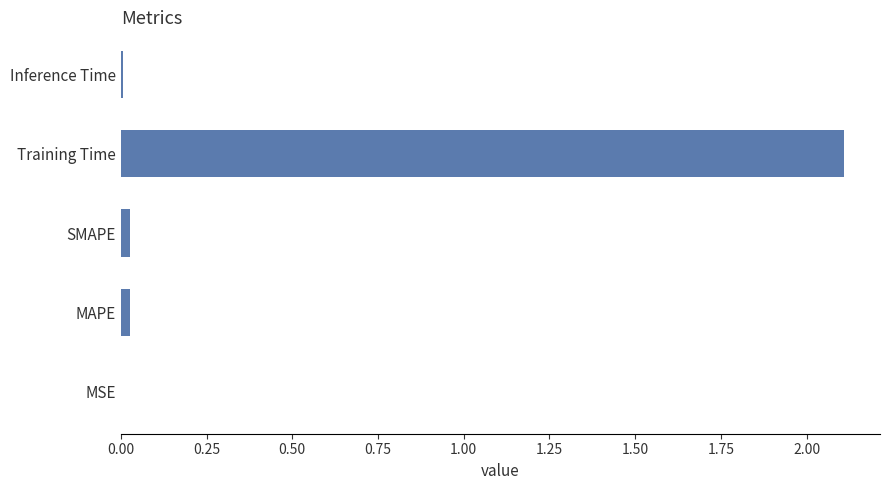

What is the approximate value at Training Time?

2.1